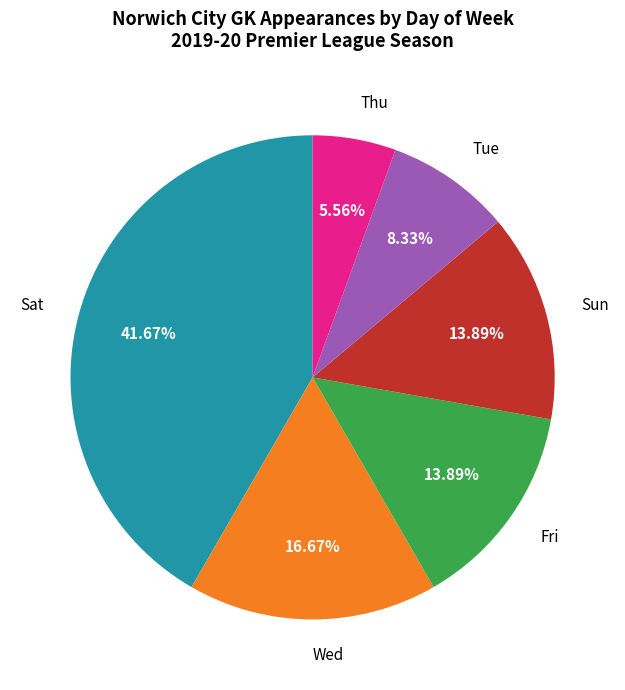

To the nearest percent, what is the average slice percentage?

17%